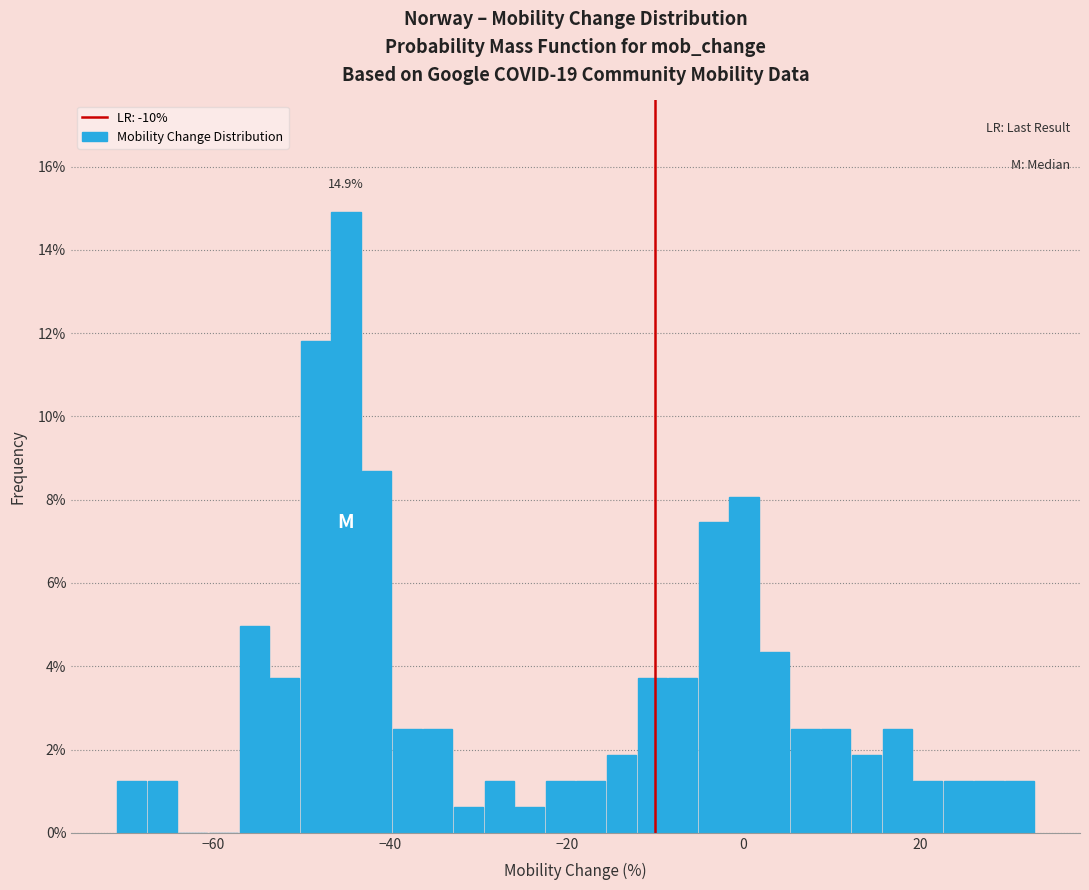

Read against the x-axis, roughly where is the centre of the tallest bar?

-44